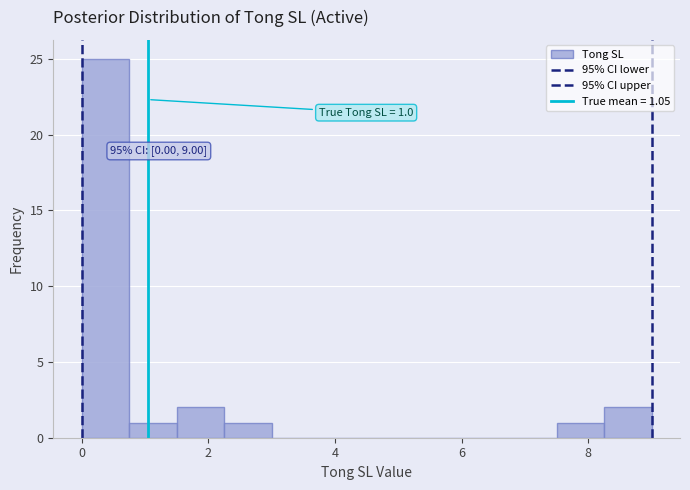

Read against the x-axis, roughly where is the centre of the tallest bar?

0.4